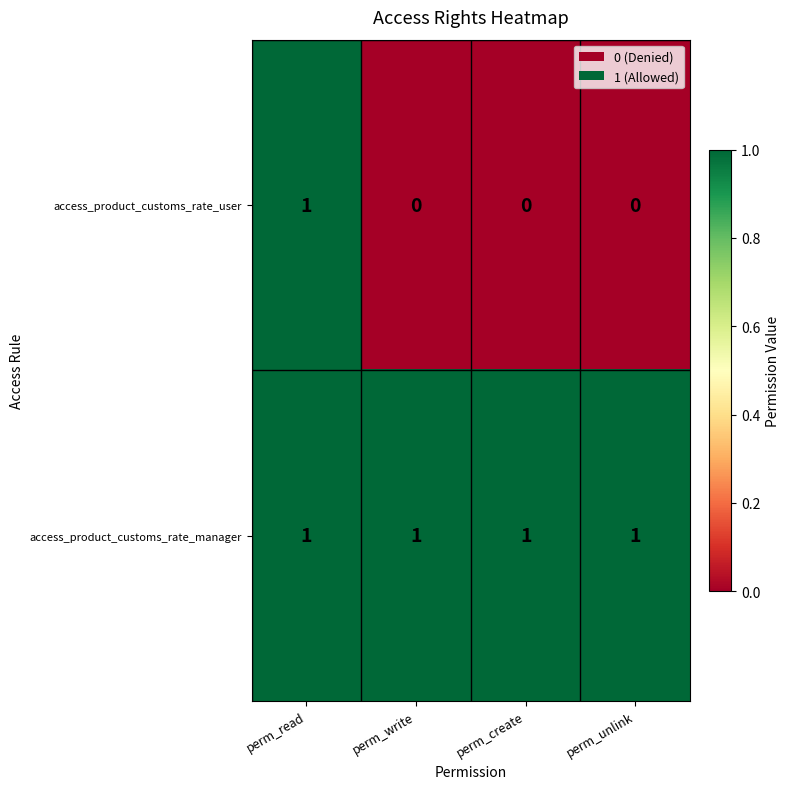

Is it true that access_product_customs_rate_user equals 1 at perm_read?

True